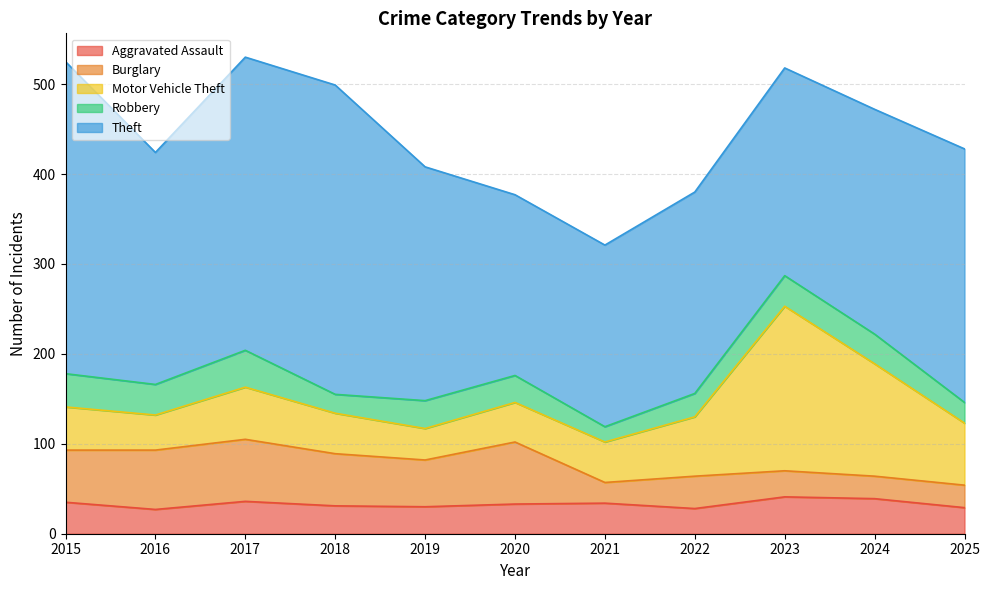

What is the maximum value for Robbery?

41